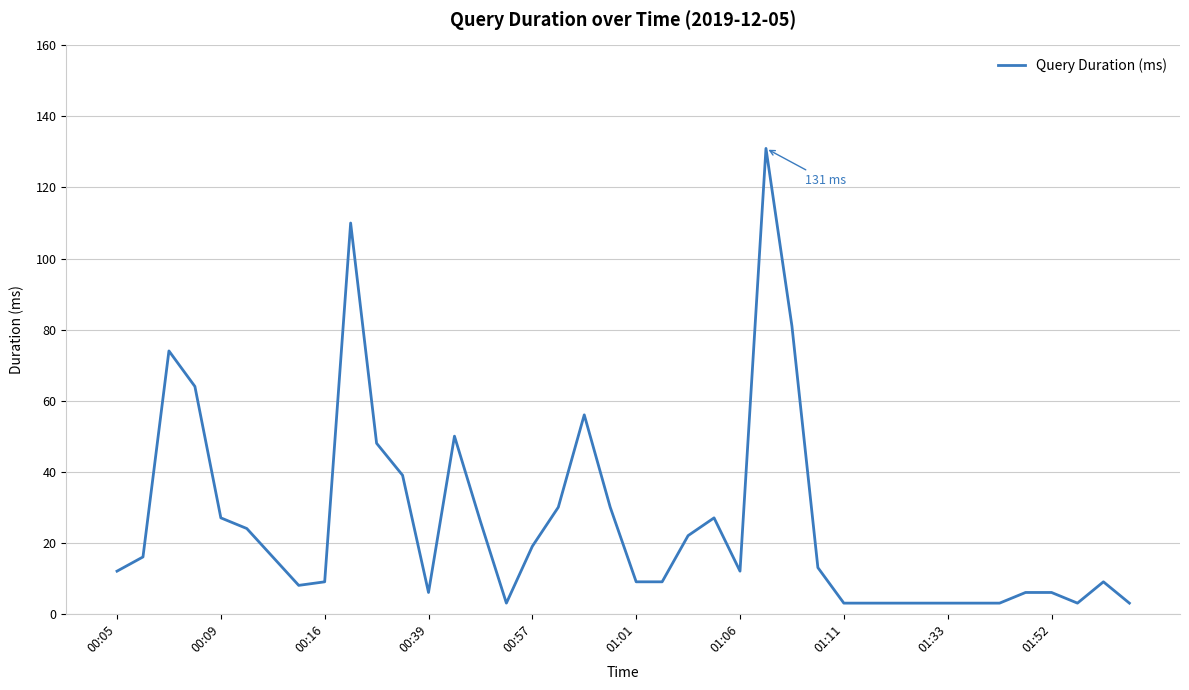

What is the sum of all values?

1019